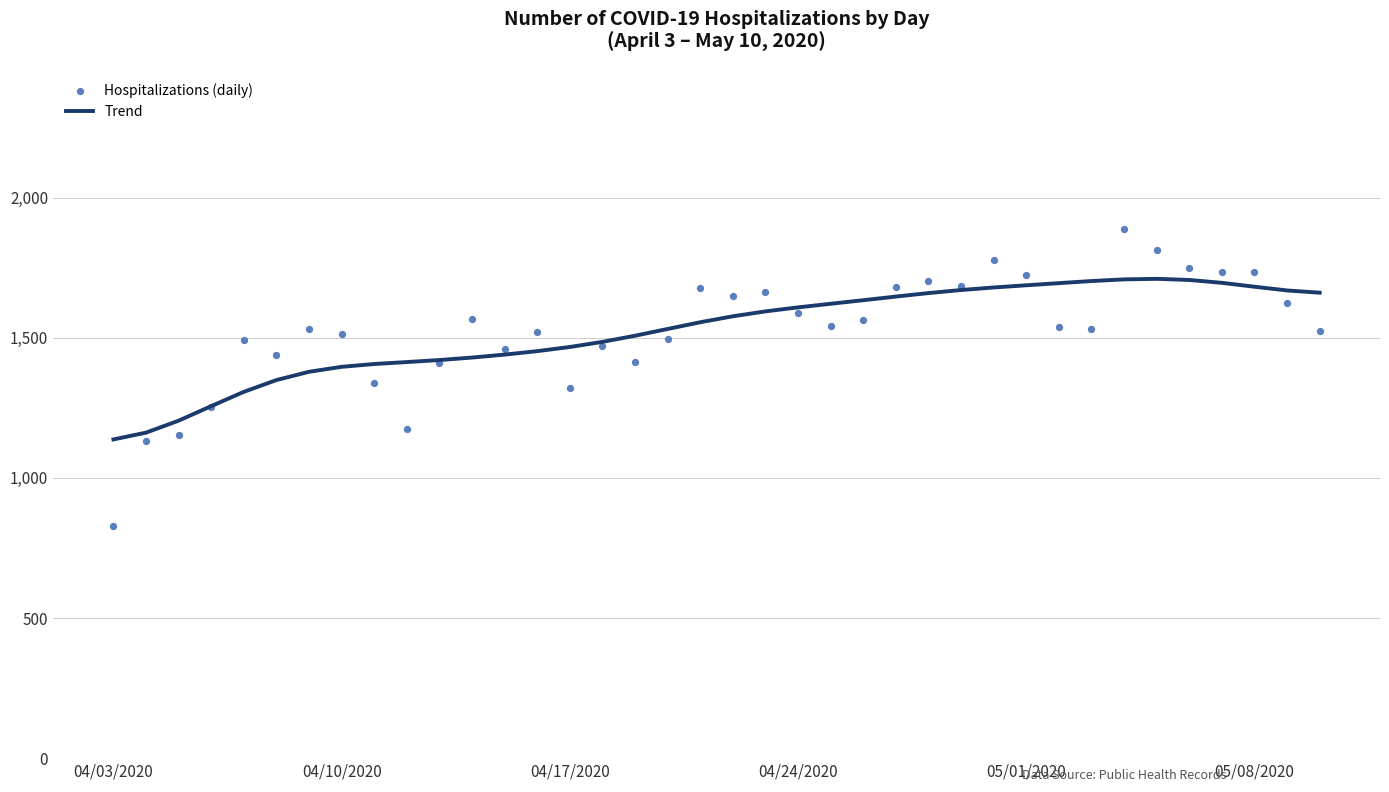

What are all the series names shown in the legend?

Trend, Hospitalizations (daily)